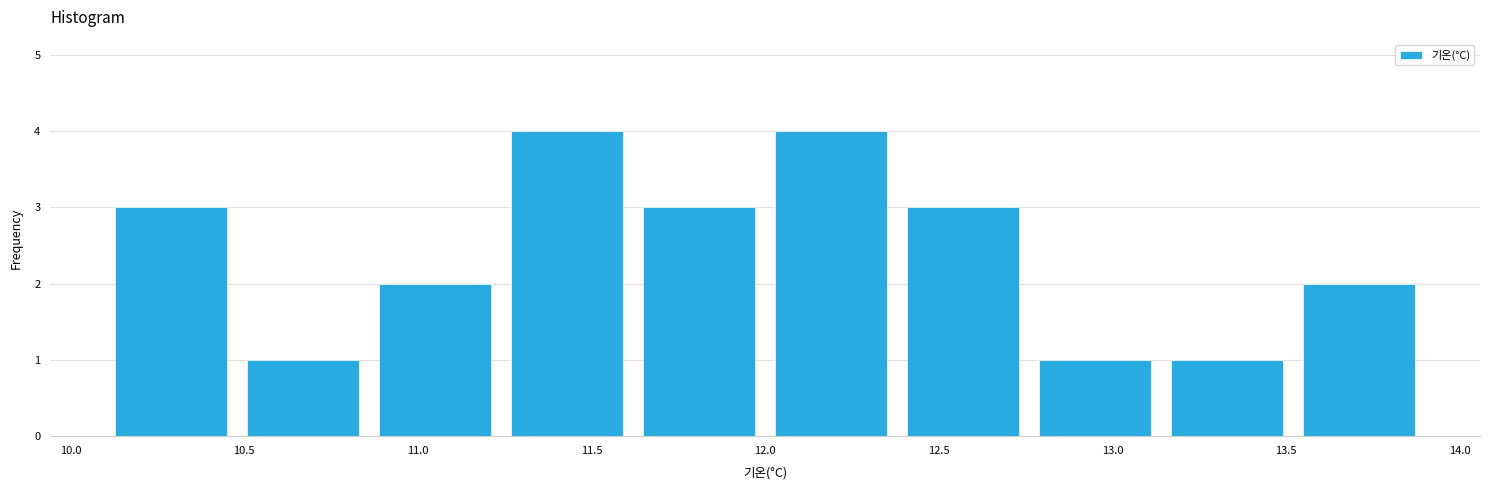

Reading left to right, list every bar in this chart as the range it spans on the x-axis followed by its height. Neither the bar edges nor the heights are printed on the chart, so give them approximately, as read against the axes.

10.10 to 10.48: 3
10.48 to 10.86: 1
10.86 to 11.24: 2
11.24 to 11.62: 4
11.62 to 12.00: 3
12.00 to 12.38: 4
12.38 to 12.76: 3
12.76 to 13.14: 1
13.14 to 13.52: 1
13.52 to 13.90: 2